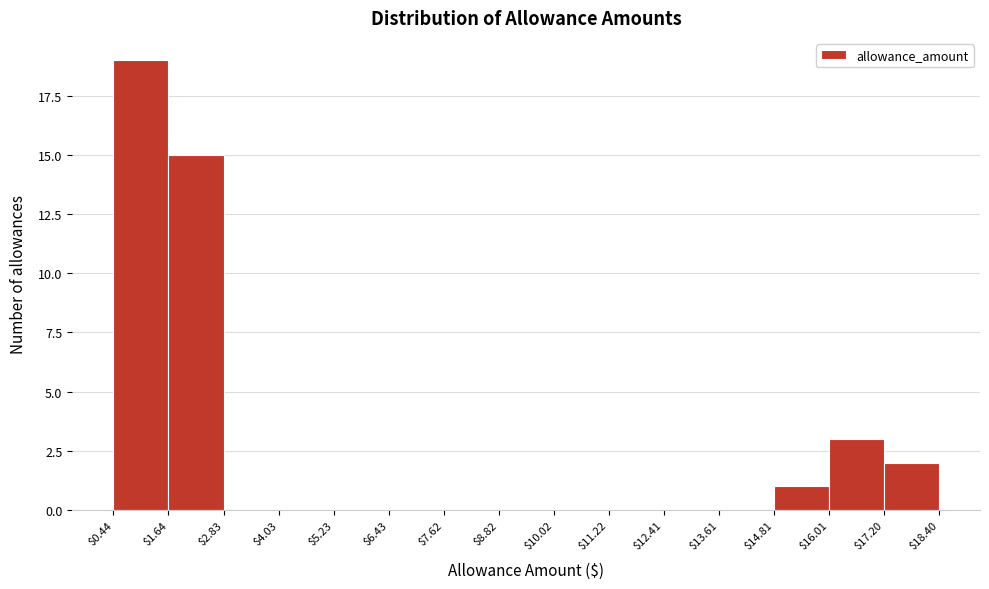

Reading left to right, list every bar in this chart as the range it spans on the x-axis followed by its height. The values are not printed on the chart, so give them approximately, as read against the axis.

$0.44 to $1.64: 19
$1.64 to $2.83: 15
$2.83 to $4.03: 0
$4.03 to $5.23: 0
$5.23 to $6.43: 0
$6.43 to $7.62: 0
$7.62 to $8.82: 0
$8.82 to $10.02: 0
$10.02 to $11.22: 0
$11.22 to $12.41: 0
$12.41 to $13.61: 0
$13.61 to $14.81: 0
$14.81 to $16.01: 1
$16.01 to $17.20: 3
$17.20 to $18.40: 2